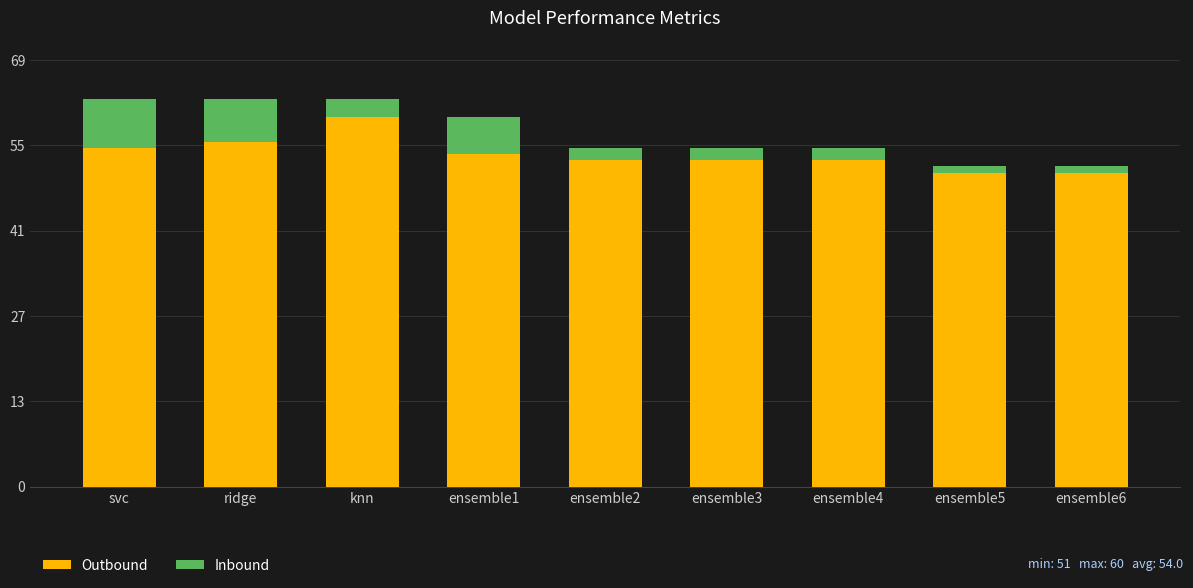

Rank the series at ridge from lowest to highest value.

Inbound, Outbound